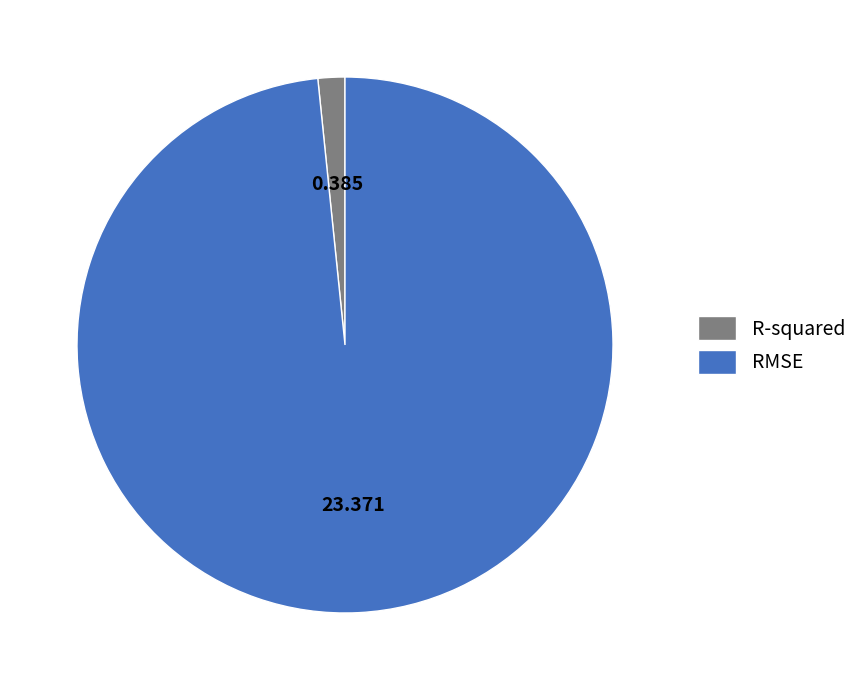

Rank the categories by value from highest to lowest.

RMSE, R-squared